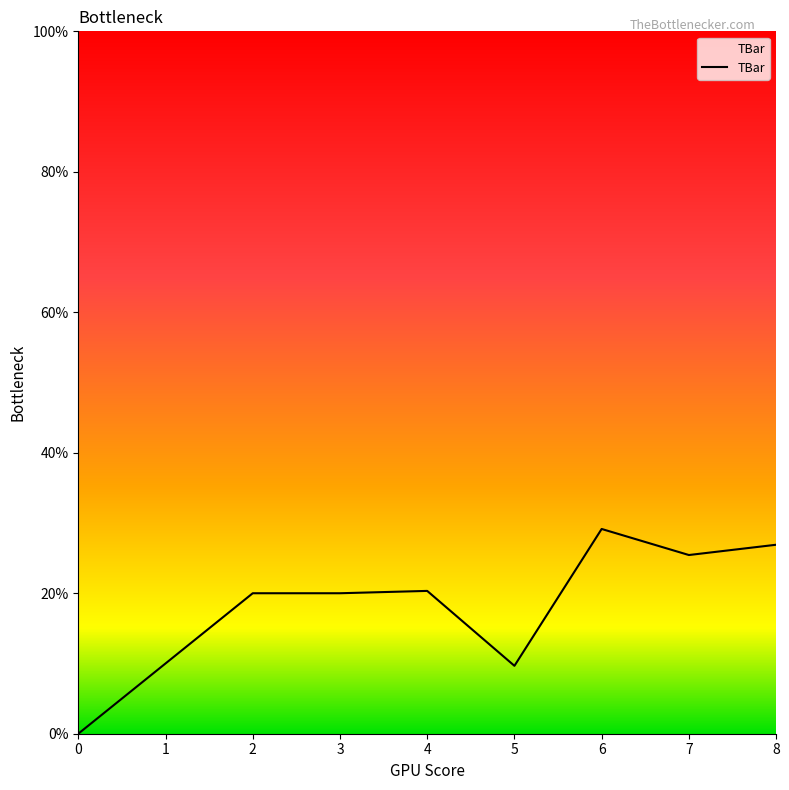

What is the difference between the maximum and minimum values?

29.2